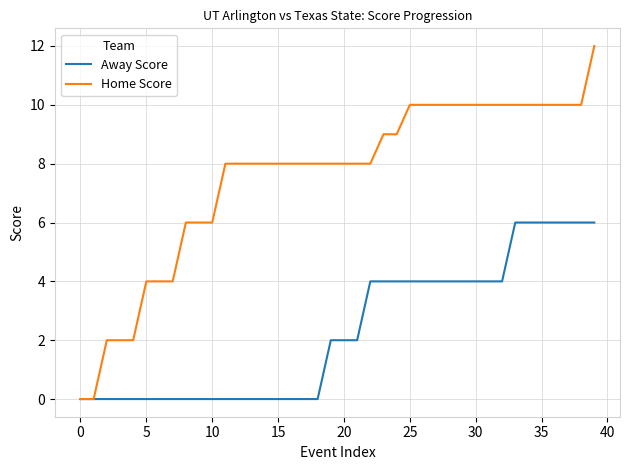

What is the sum of all Away Score values?

92